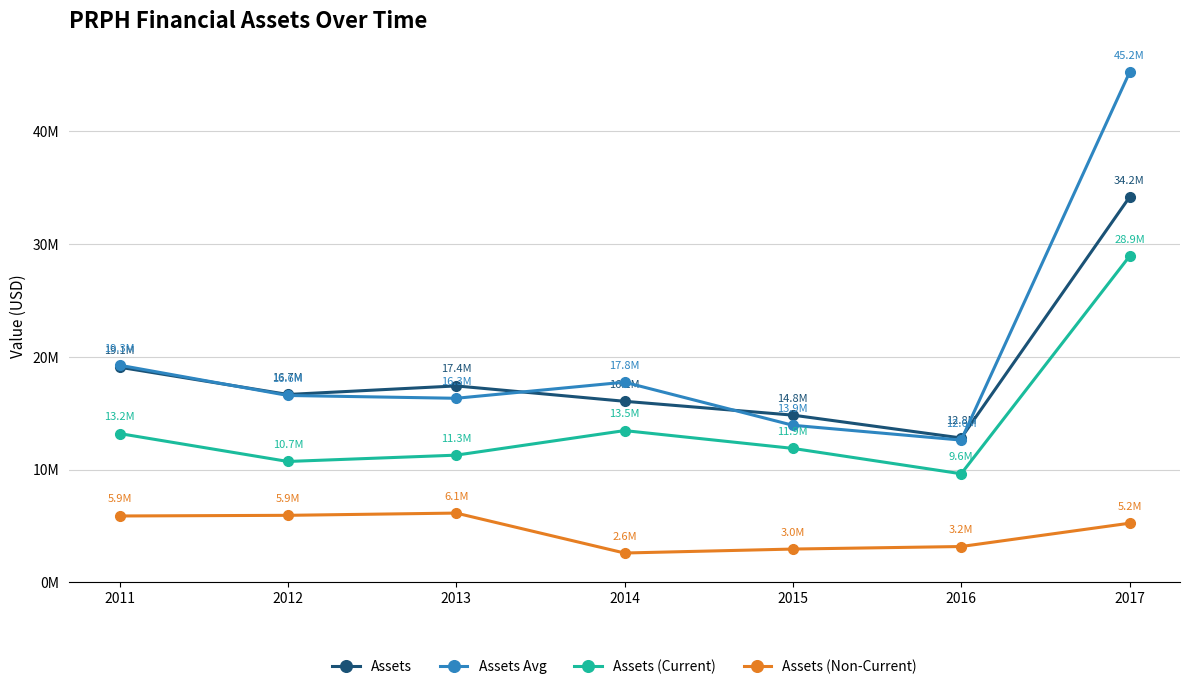

True or false: Assets (Current) and Assets intersect in this chart.

False